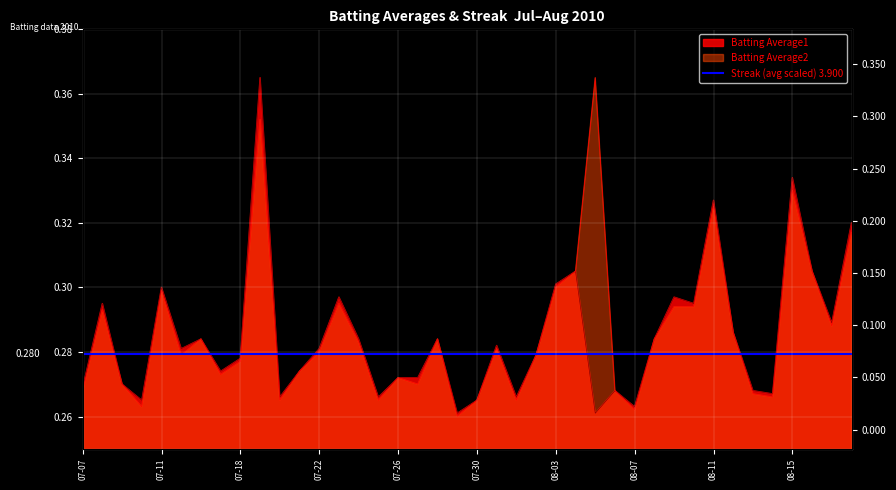

True or false: Batting Average1 and Batting Average2 intersect in this chart.

False